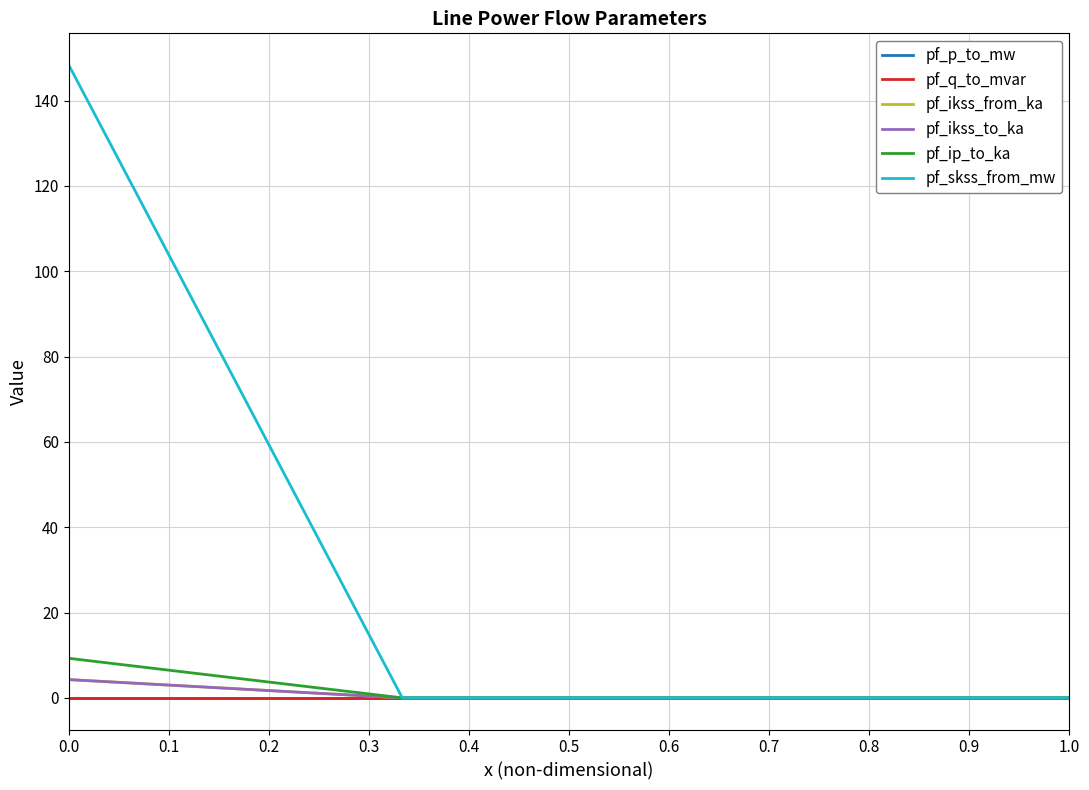

Does the chart have visible grid lines?

Yes